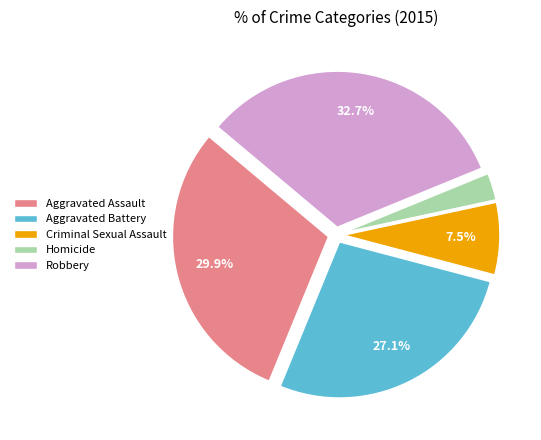

To the nearest percent, what is the difference between the Aggravated Assault and Homicide slice percentages?

27%